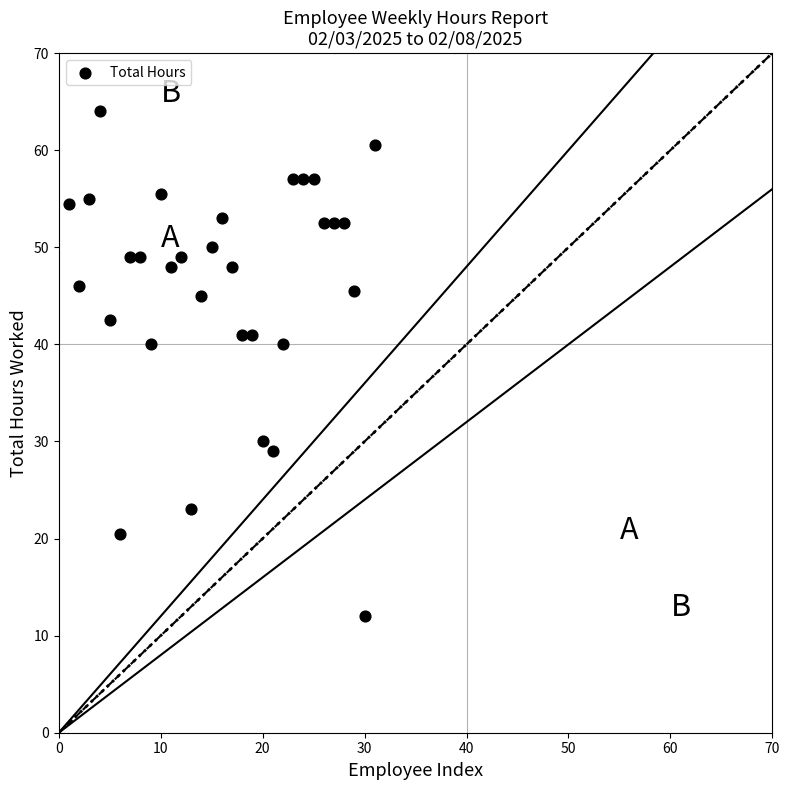

What is the range of Y values (max minus min)?

52.0